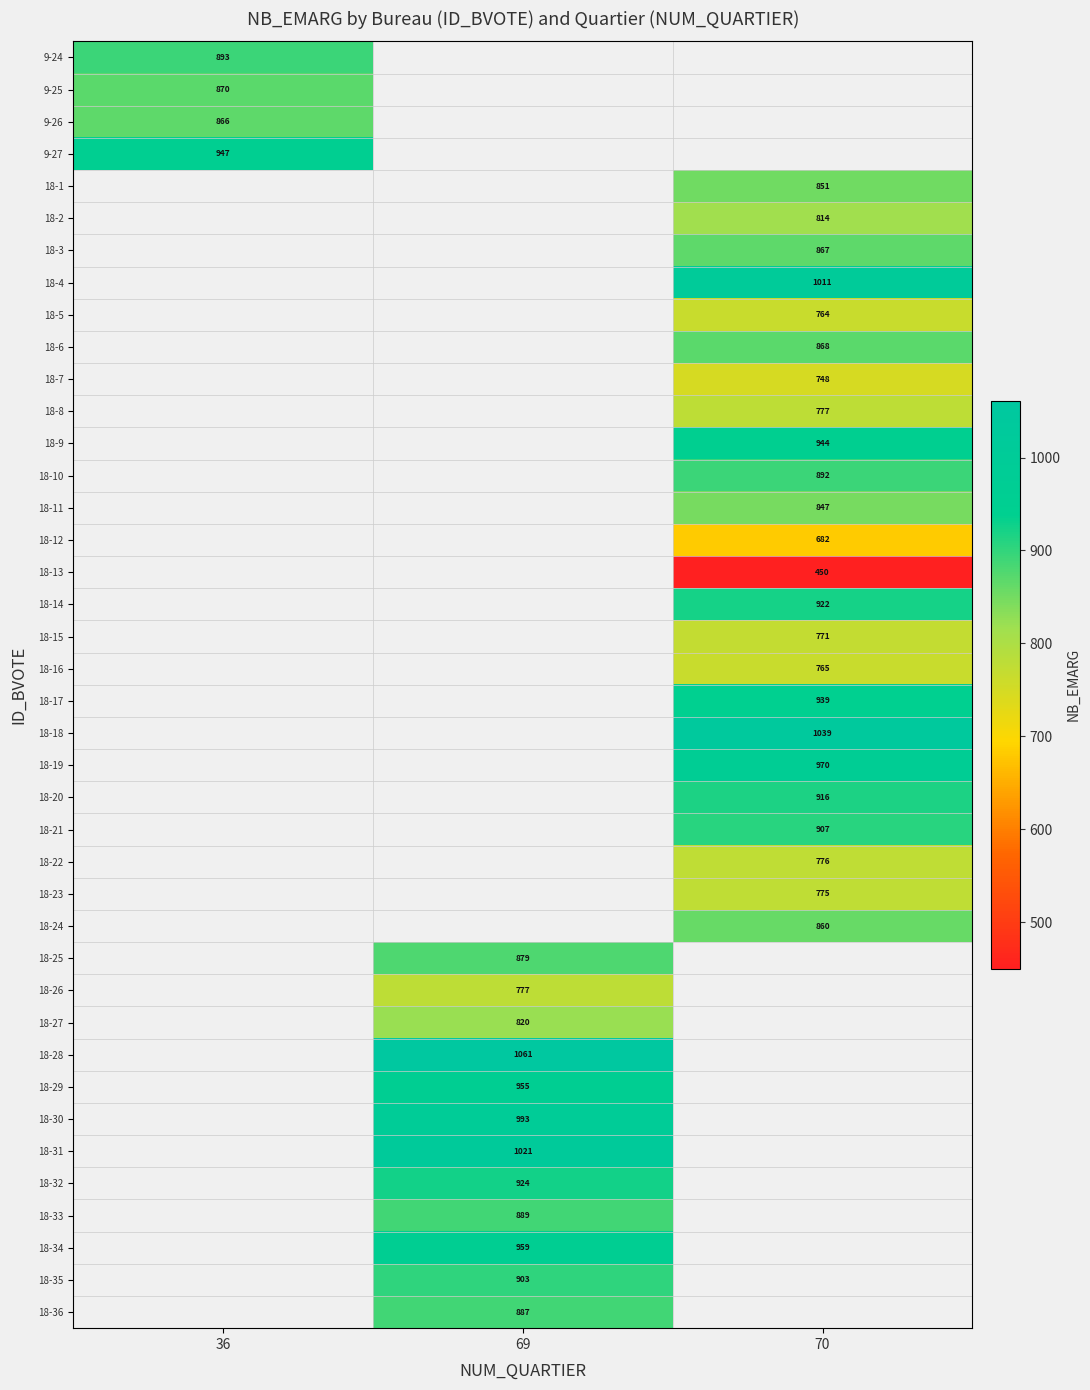

The 18-23 series shows 775 at 70. True or false?

True